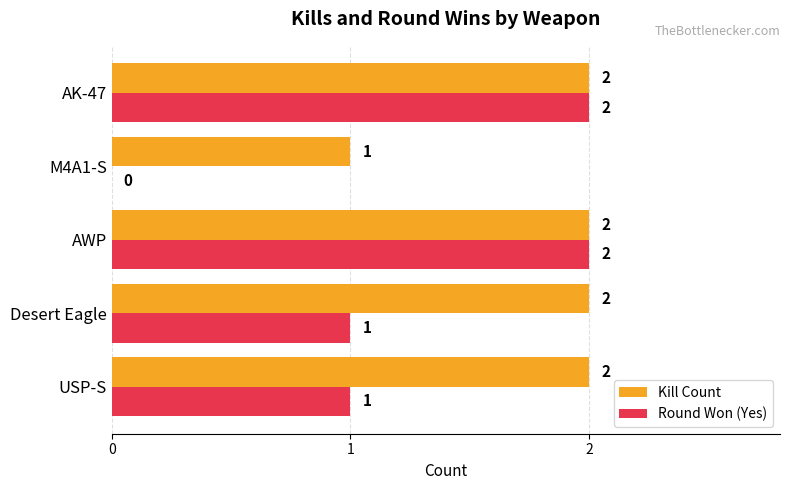

What is the sum of the Kill Count values at M4A1-S and AWP?

3